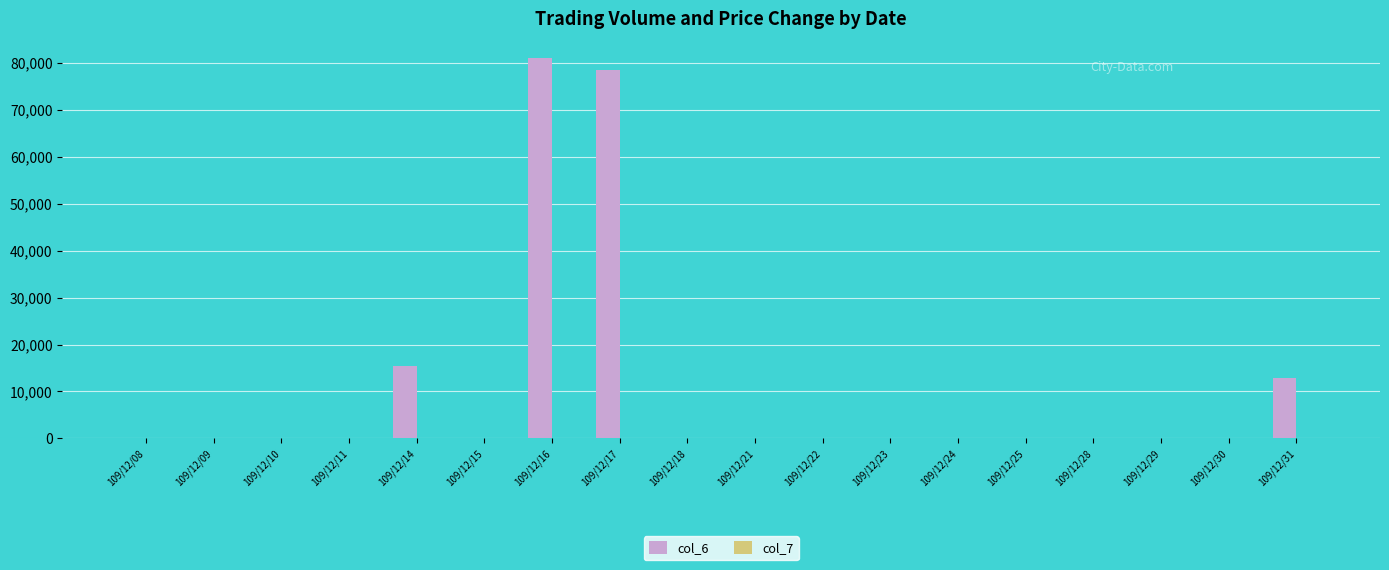

What is the maximum value shown in the chart?

81120.0